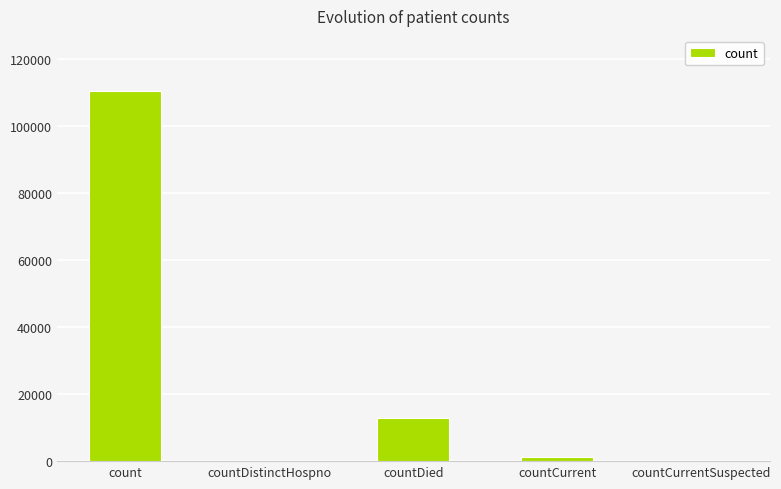

Are the bars horizontal?

No